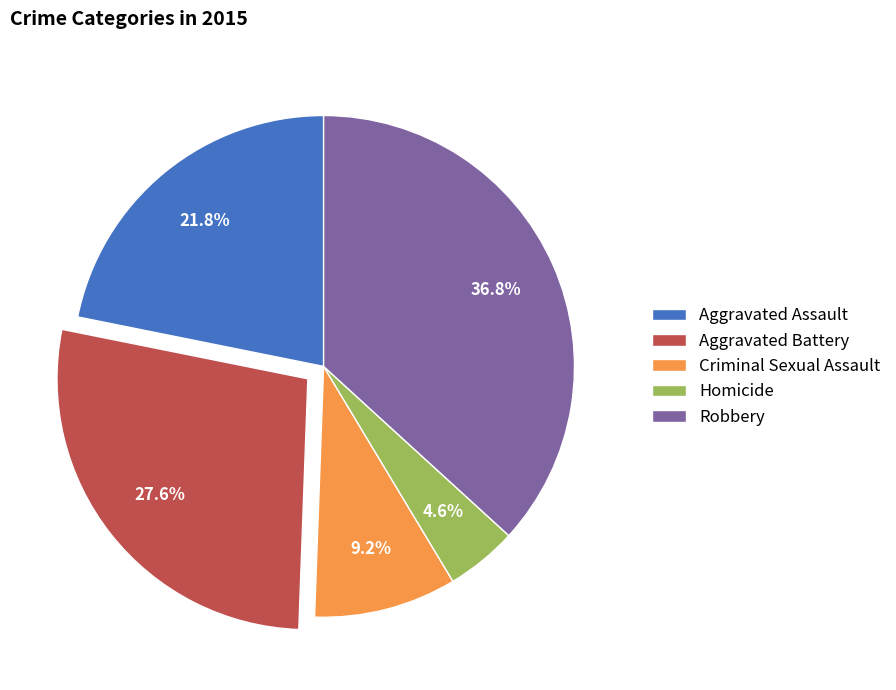

Is there a majority slice in this chart?

No